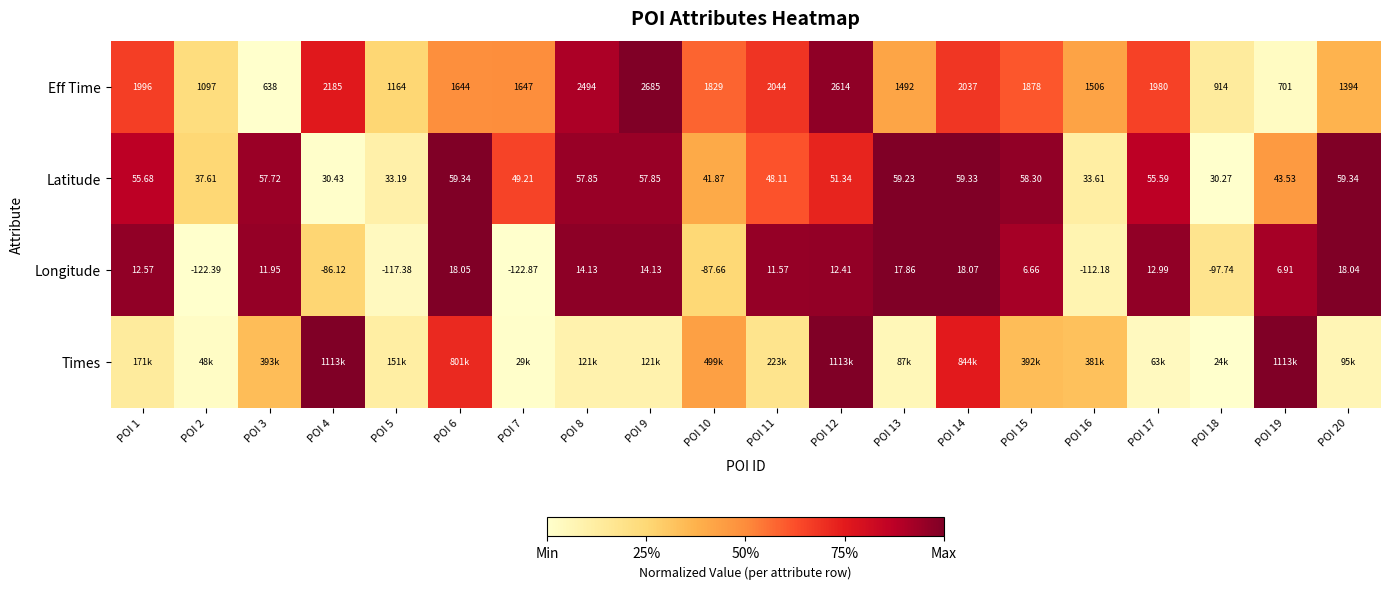

How many distinct data groups are displayed?

4